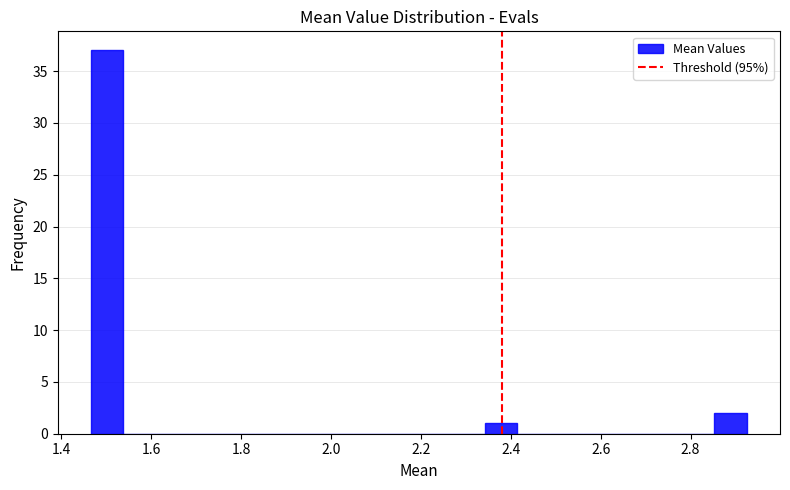

Read against the x-axis, roughly where is the centre of the tallest bar?

1.50